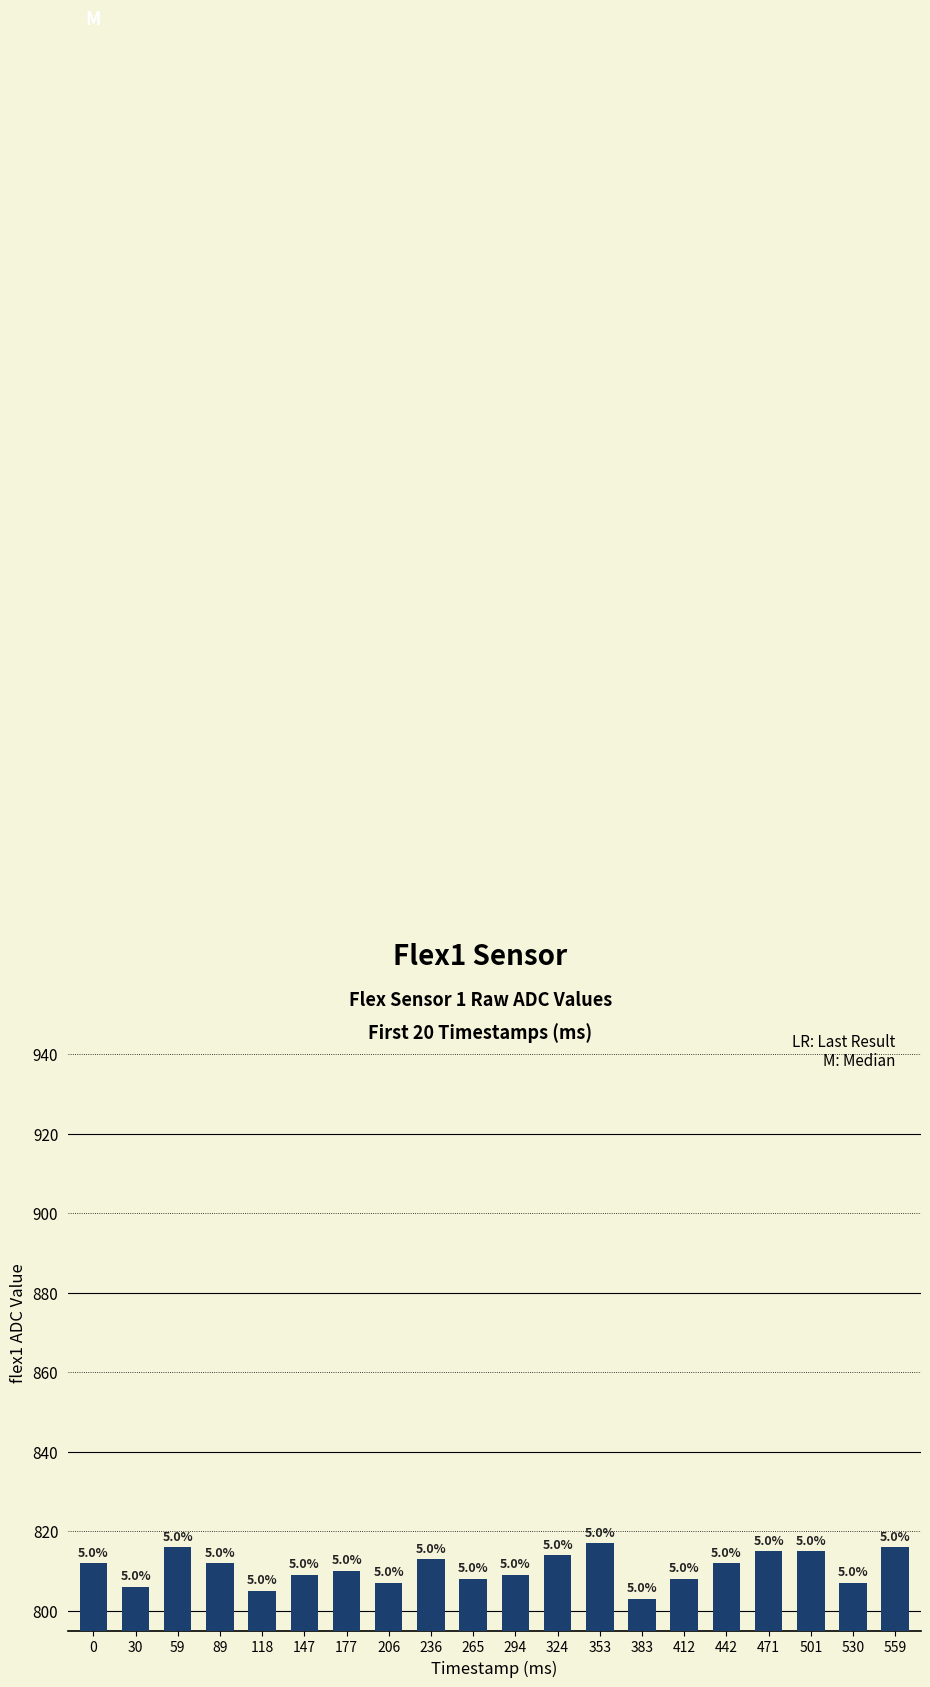

How many bars are there in total?

20